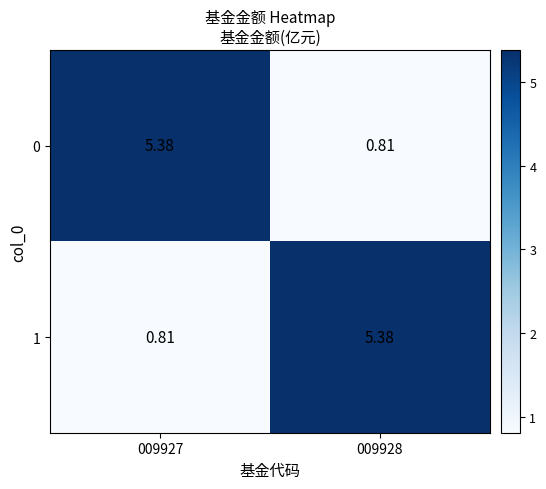

Is the value of 0 at 009928 greater than the value of 1 at 009928?

No